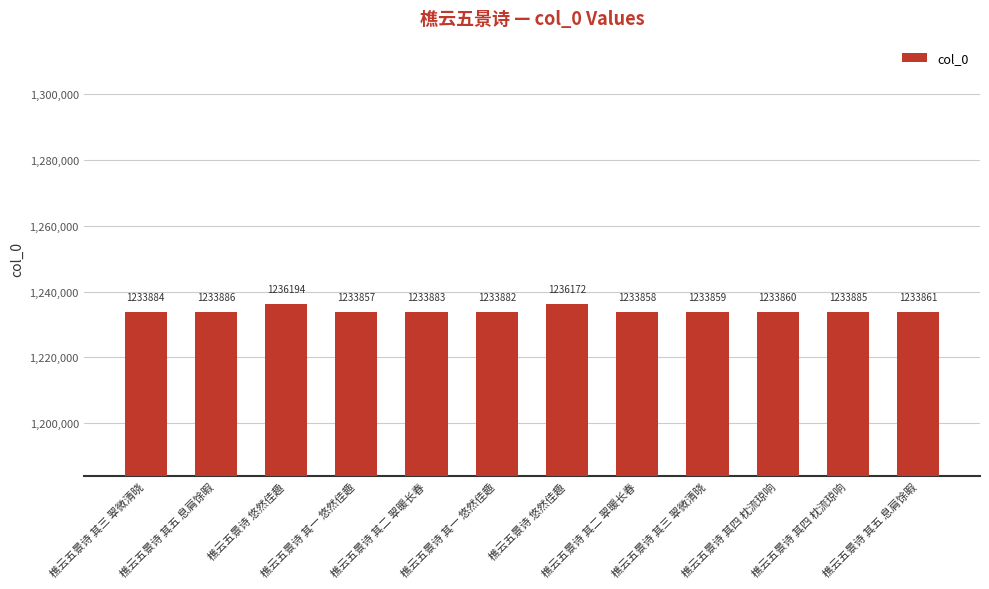

List the labels in order of value, largest first.

樵云五景诗 悠然佳趣, 樵云五景诗 悠然佳趣, 樵云五景诗 其五 息肩馀暇, 樵云五景诗 其四 枕流琼响, 樵云五景诗 其三 翠微清晓, 樵云五景诗 其二 翠暖长春, 樵云五景诗 其一 悠然佳趣, 樵云五景诗 其五 息肩馀暇, 樵云五景诗 其四 枕流琼响, 樵云五景诗 其三 翠微清晓, 樵云五景诗 其二 翠暖长春, 樵云五景诗 其一 悠然佳趣